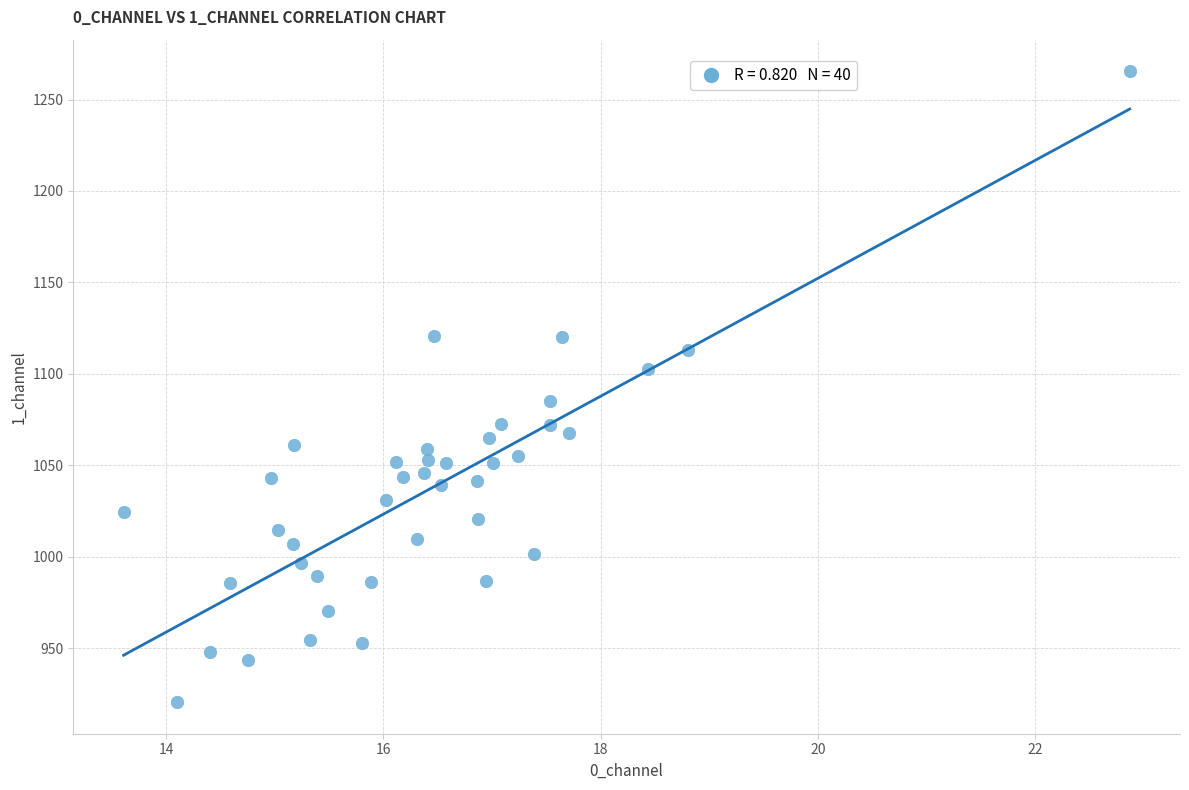

What is the range of Y values (max minus min)?

344.9